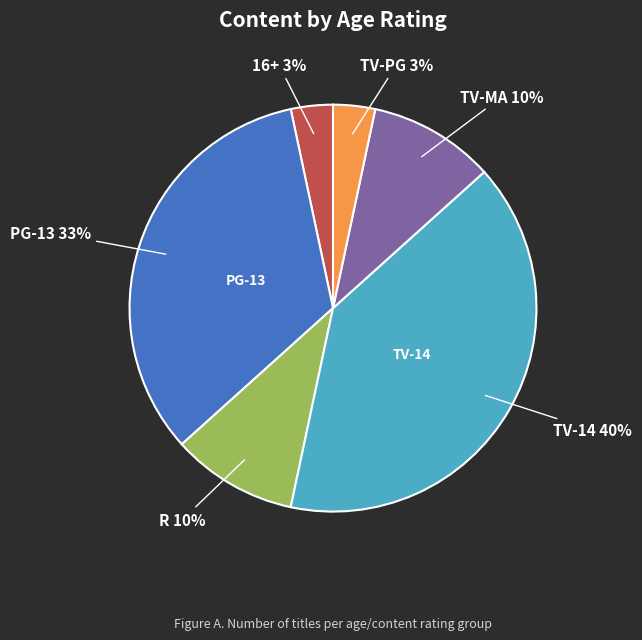

Is there a majority slice in this chart?

No